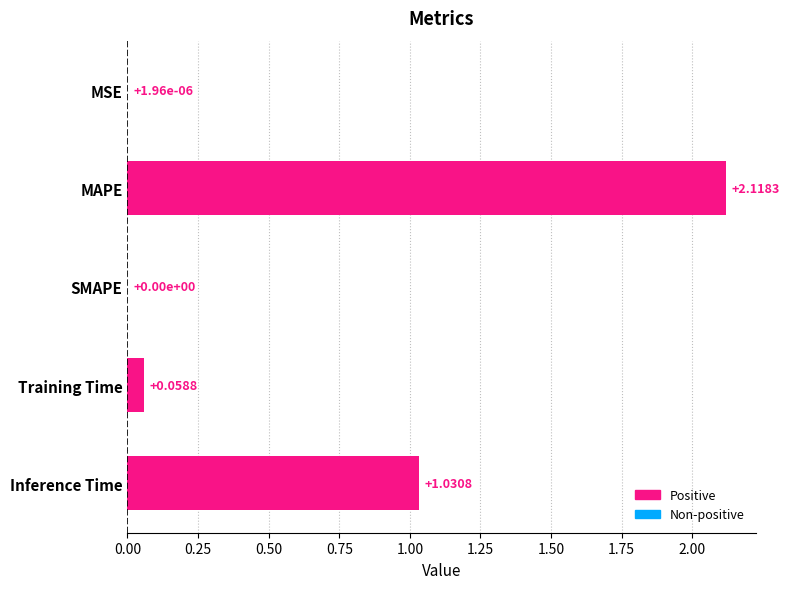

Which has a higher value, Inference Time or MSE?

Inference Time